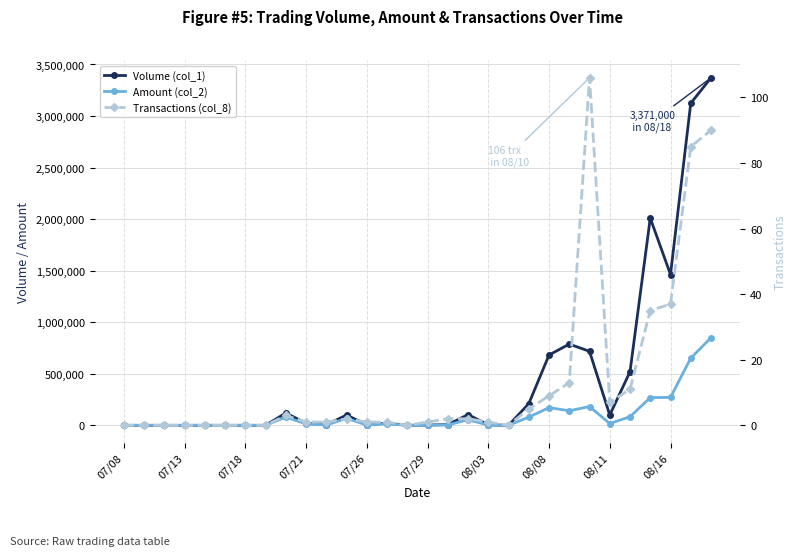

Is this an area chart (filled region under the line)?

No